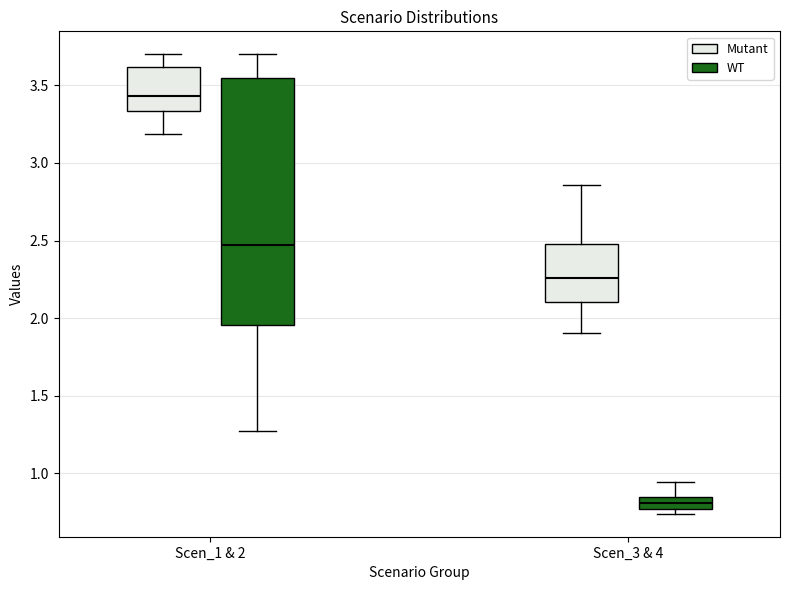

Reading left to right, transcribe this box plot: for each box, give where its median line is, the range the box spans, and where its two whiskers end, as read against the y-axis. The values are not printed on the chart, so give them approximately, as read against the axis.

Scen_1 & 2 (Mutant): median 3.45, box 3.35 to 3.60, whiskers 3.20 to 3.70
Scen_1 & 2 (WT): median 2.45, box 1.95 to 3.55, whiskers 1.25 to 3.70
Scen_3 & 4 (Mutant): median 2.25, box 2.10 to 2.50, whiskers 1.90 to 2.85
Scen_3 & 4 (WT): median 0.80, box 0.75 to 0.85, whiskers 0.75 (just below the box's lower edge) to 0.95